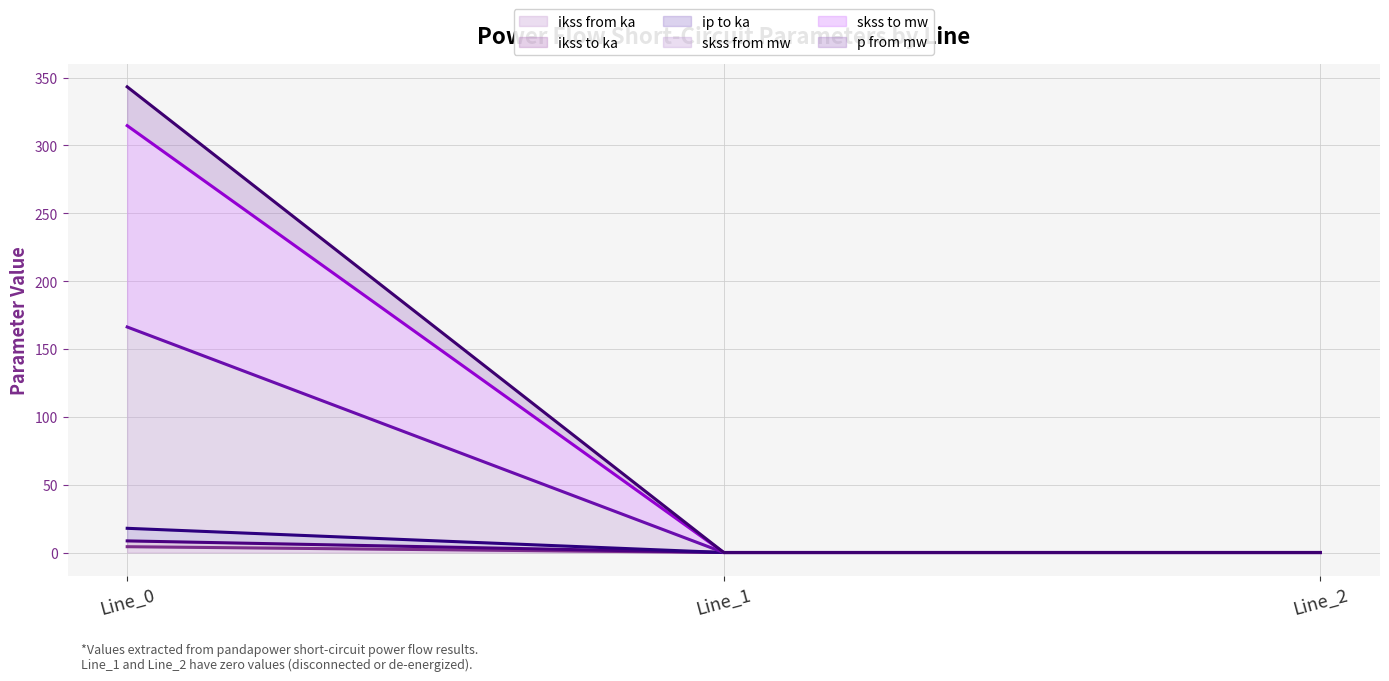

The value of pf_ip_to_ka (line) at Line_1 is 0.0. True or false?

True